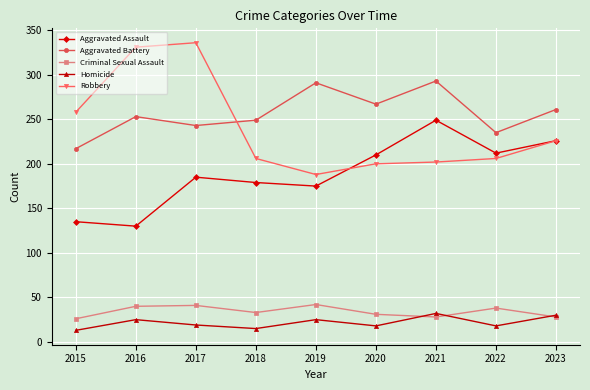

The Robbery series shows 331 at 2016. True or false?

True